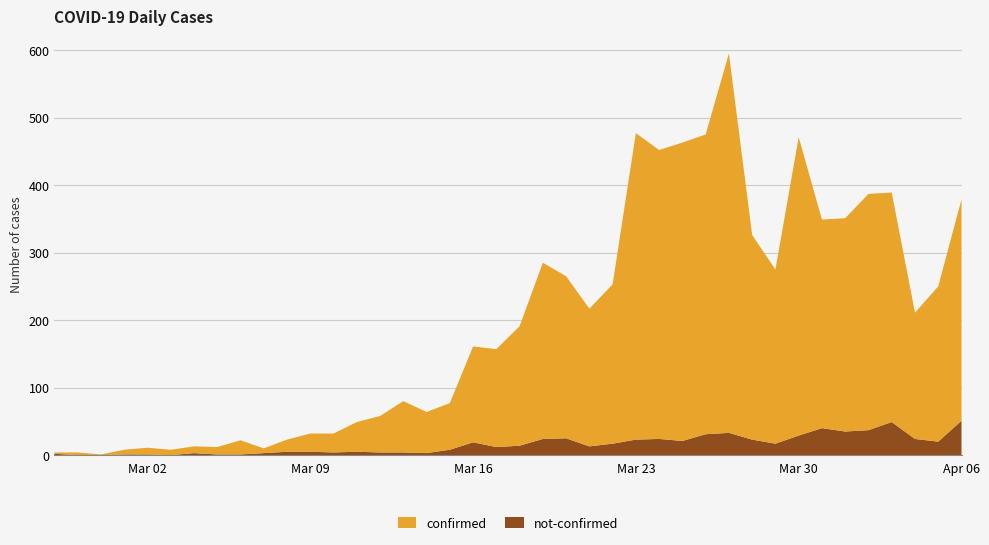

Reading right to left, extract all data points from this chart.

confirmed: 2020-04-06=328	2020-04-05=230	2020-04-04=187	2020-04-03=340	2020-04-02=350	2020-04-01=316	2020-03-31=309	2020-03-30=442	2020-03-29=258	2020-03-28=303	2020-03-27=562	2020-03-26=444	2020-03-25=442	2020-03-24=428	2020-03-23=454	2020-03-22=236	2020-03-21=204	2020-03-20=240	2020-03-19=261	2020-03-18=177	2020-03-17=145	2020-03-16=142	2020-03-15=69	2020-03-14=61	2020-03-13=76	2020-03-12=54	2020-03-11=44	2020-03-10=28	2020-03-09=27	2020-03-08=18	2020-03-07=7	2020-03-06=21	2020-03-05=11	2020-03-04=10	2020-03-03=8	2020-03-02=10	2020-03-01=7	2020-02-29=1	2020-02-28=4	2020-02-27=2
not-confirmed: 2020-04-06=51	2020-04-05=20	2020-04-04=24	2020-04-03=49	2020-04-02=37	2020-04-01=35	2020-03-31=40	2020-03-30=29	2020-03-29=17	2020-03-28=23	2020-03-27=33	2020-03-26=31	2020-03-25=21	2020-03-24=24	2020-03-23=23	2020-03-22=17	2020-03-21=13	2020-03-20=25	2020-03-19=24	2020-03-18=14	2020-03-17=12	2020-03-16=19	2020-03-15=8	2020-03-14=3	2020-03-13=4	2020-03-12=4	2020-03-11=5	2020-03-10=4	2020-03-09=5	2020-03-08=5	2020-03-07=3	2020-03-06=1	2020-03-05=1	2020-03-04=3	2020-03-03=0	2020-03-02=1	2020-03-01=1	2020-02-29=0	2020-02-28=0	2020-02-27=2